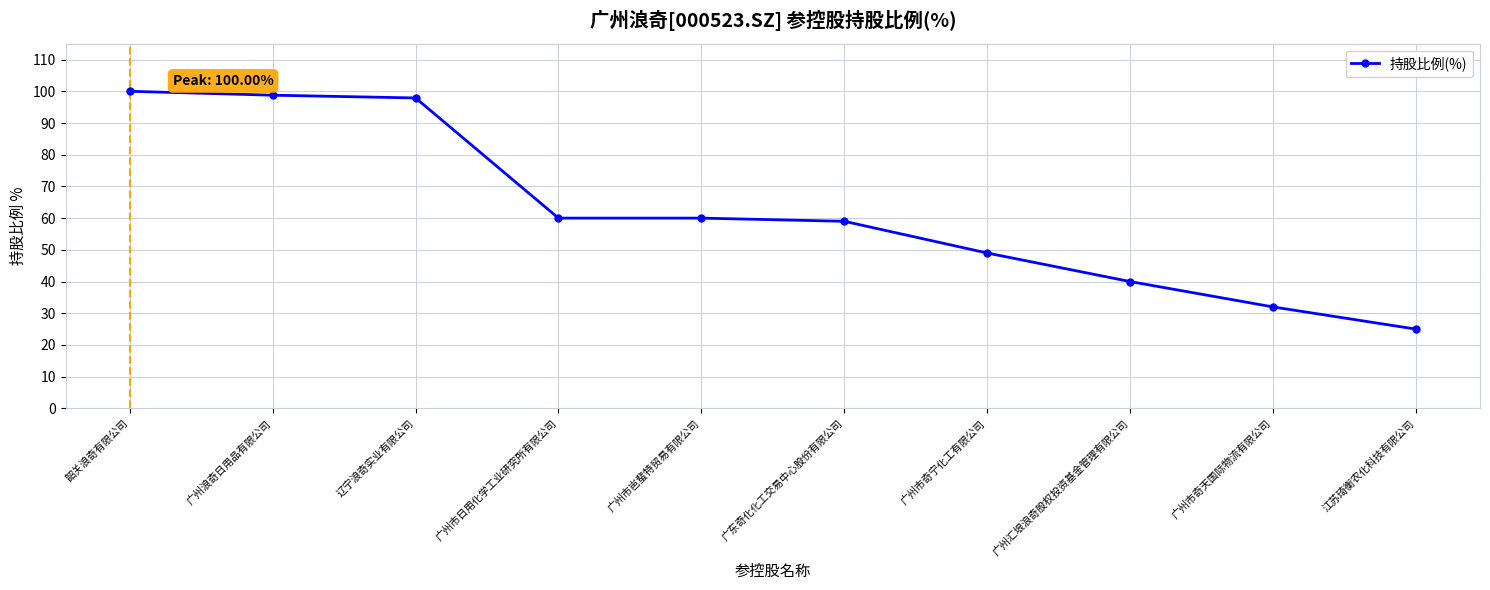

At which category does the chart reach its minimum across all series?

江苏琦衡农化科技有限公司